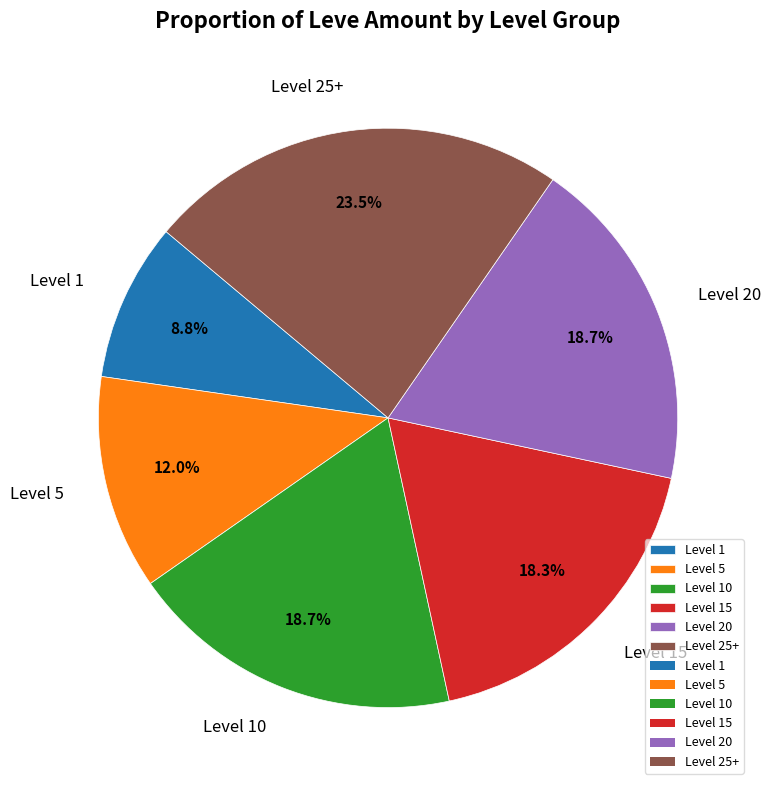

How much of the chart is everything except Level 1?

91.2%